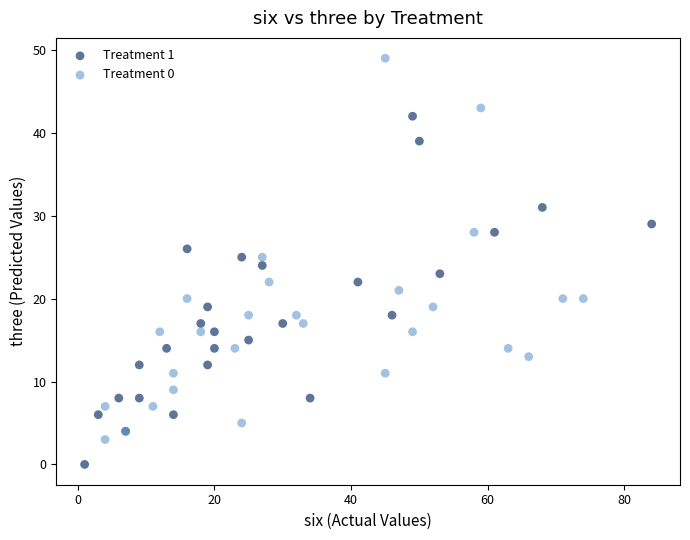

Which series contains the highest Y value?

Treatment 0